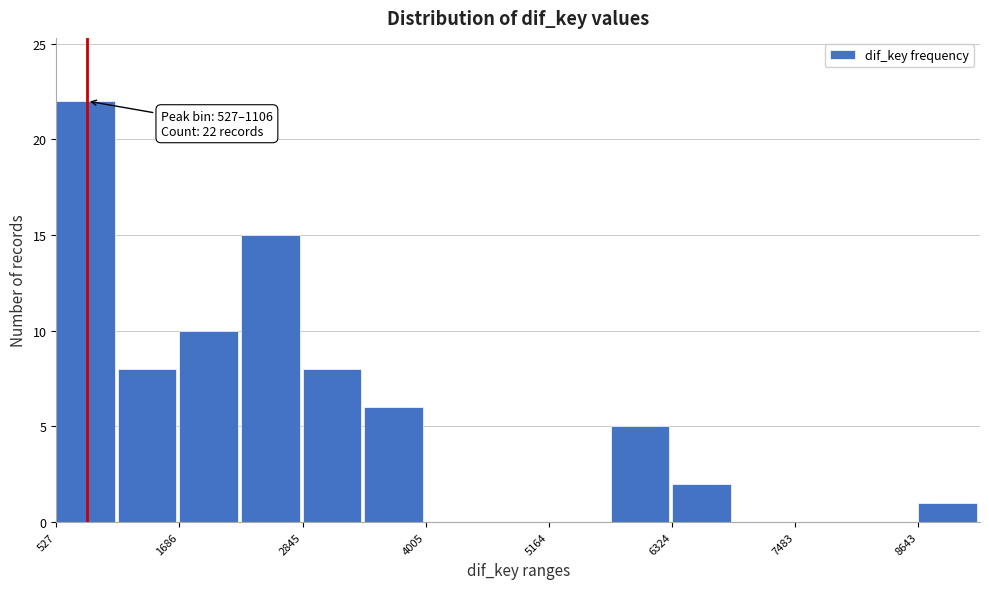

Around what value on the x-axis is the tallest bar? Give the approximate position of its centre, as read against the axis.

800